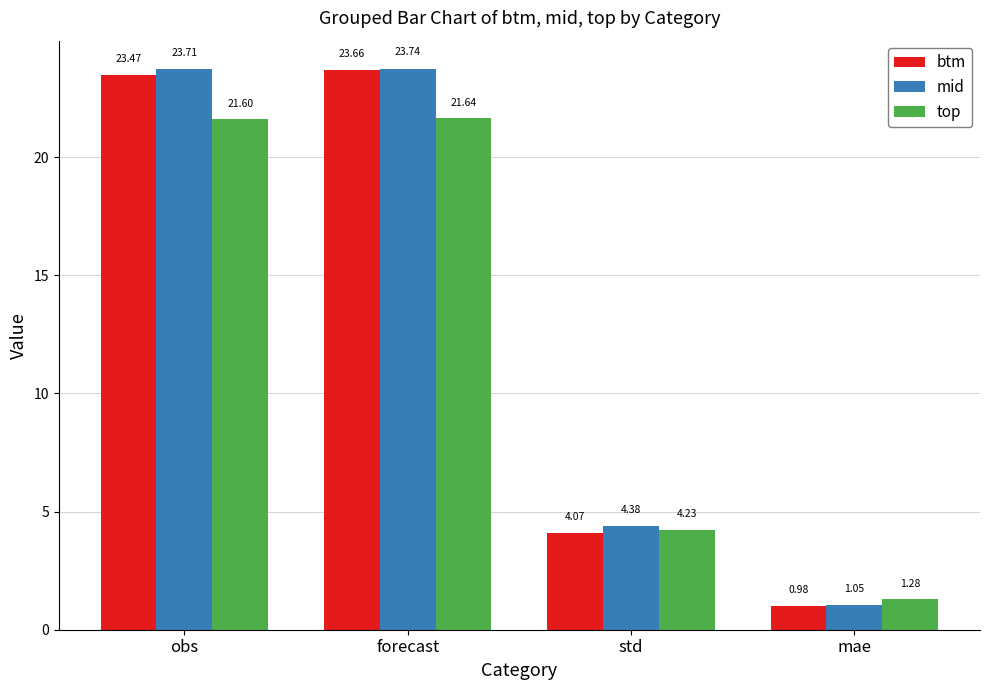

What is the label of the 4th bar from the left?

mae